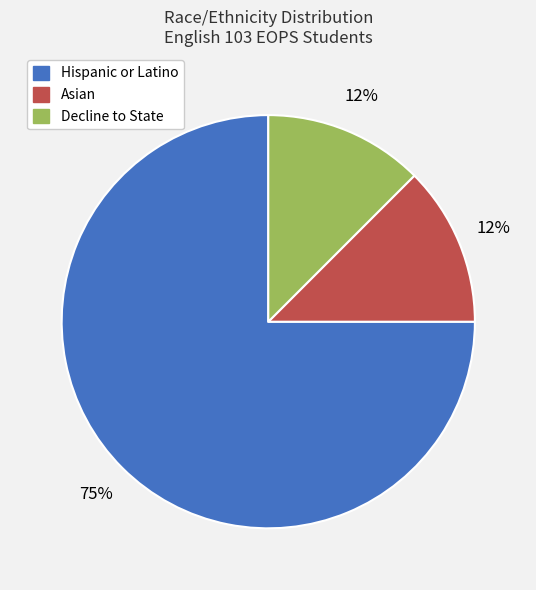

Between Hispanic or Latino and Asian, which is larger?

Hispanic or Latino